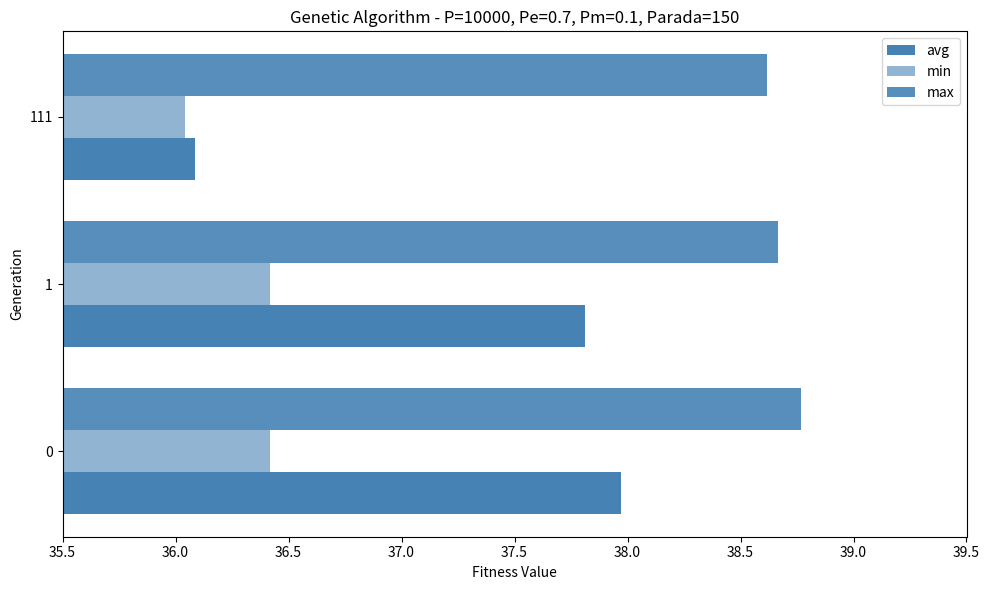

Which series has the largest total across all categories?

max